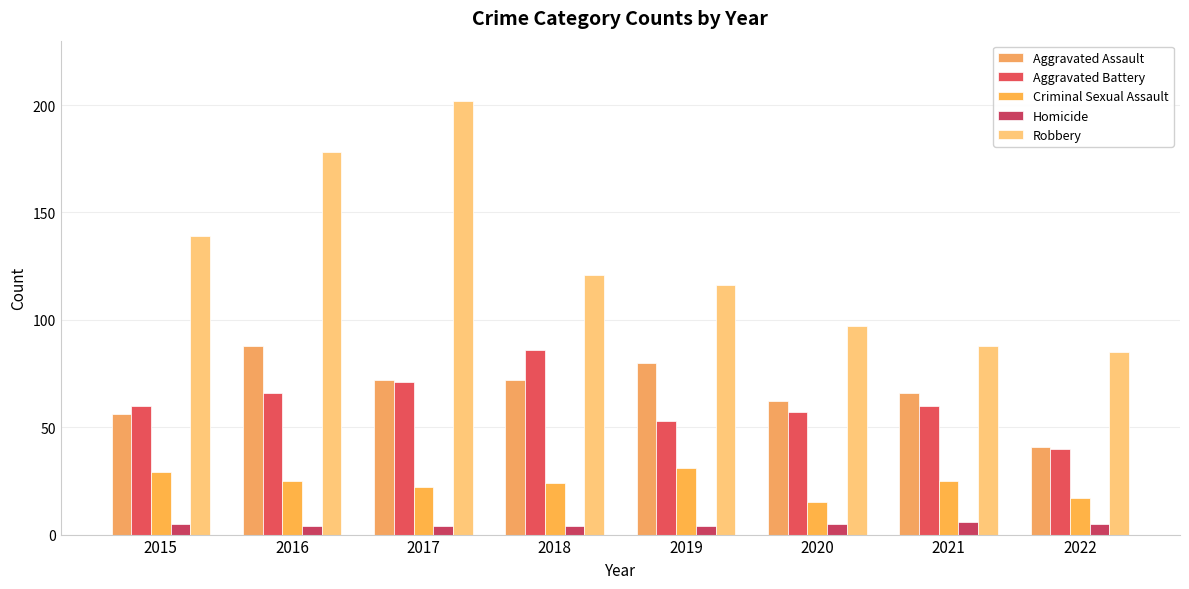

Count the Homicide values in the range 4 to 5.

7